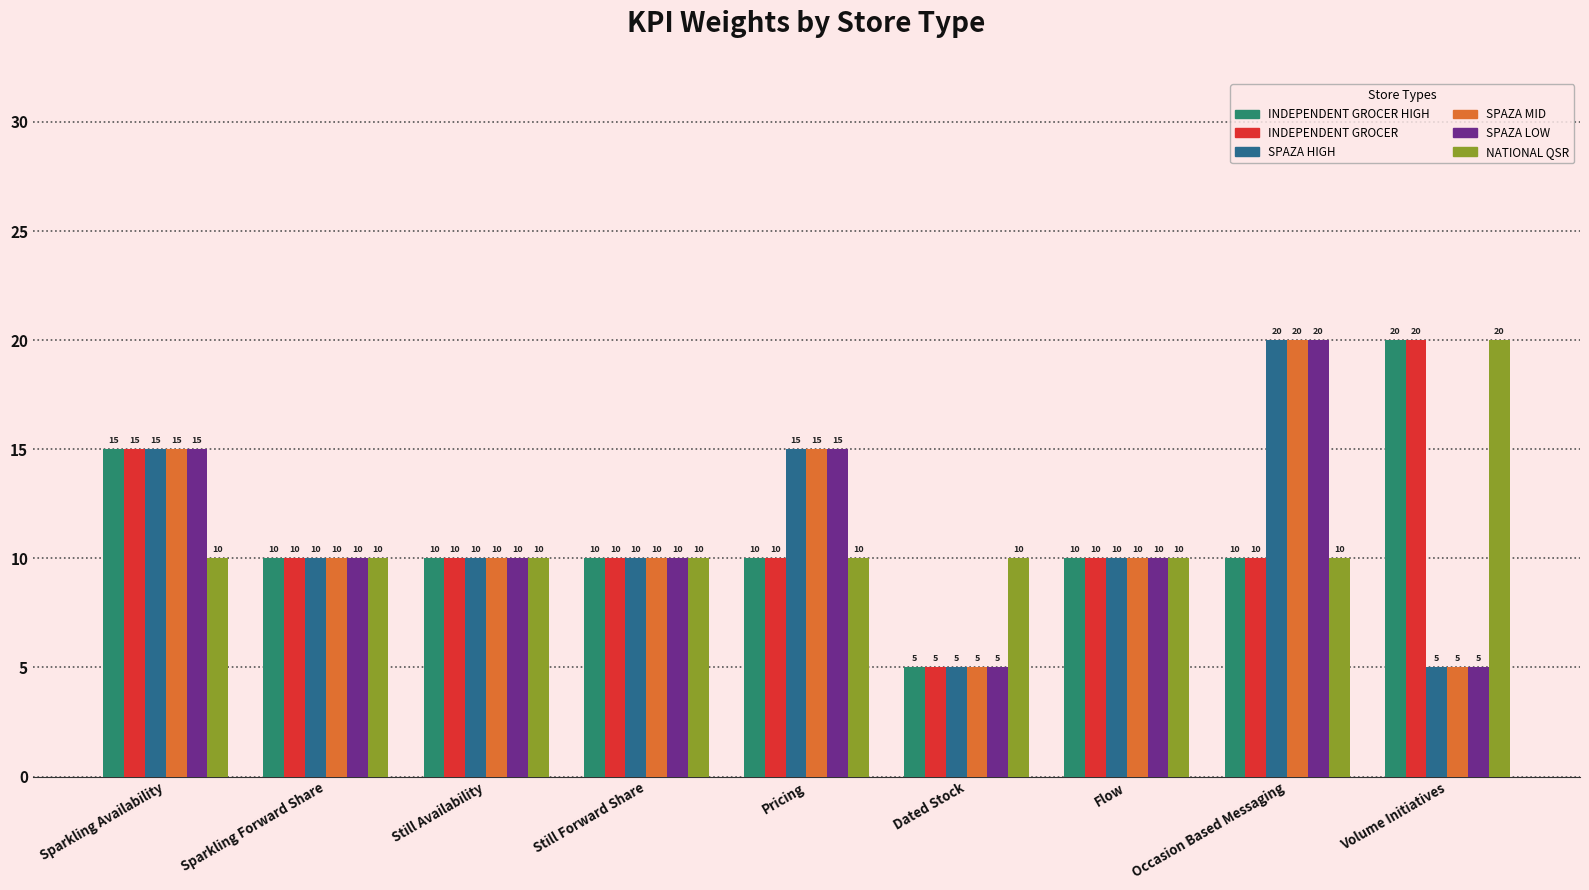

Reading left to right, what are all the values shown in this chart?

INDEPENDENT GROCER HIGH: 15	10	10	10	10	5	10	10	20
INDEPENDENT GROCER: 15	10	10	10	10	5	10	10	20
SPAZA HIGH: 15	10	10	10	15	5	10	20	5
SPAZA MID: 15	10	10	10	15	5	10	20	5
SPAZA LOW: 15	10	10	10	15	5	10	20	5
NATIONAL QSR: 10	10	10	10	10	10	10	10	20